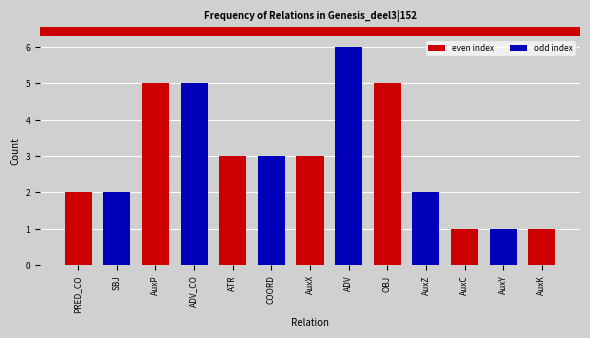

What is the greatest value displayed?

6